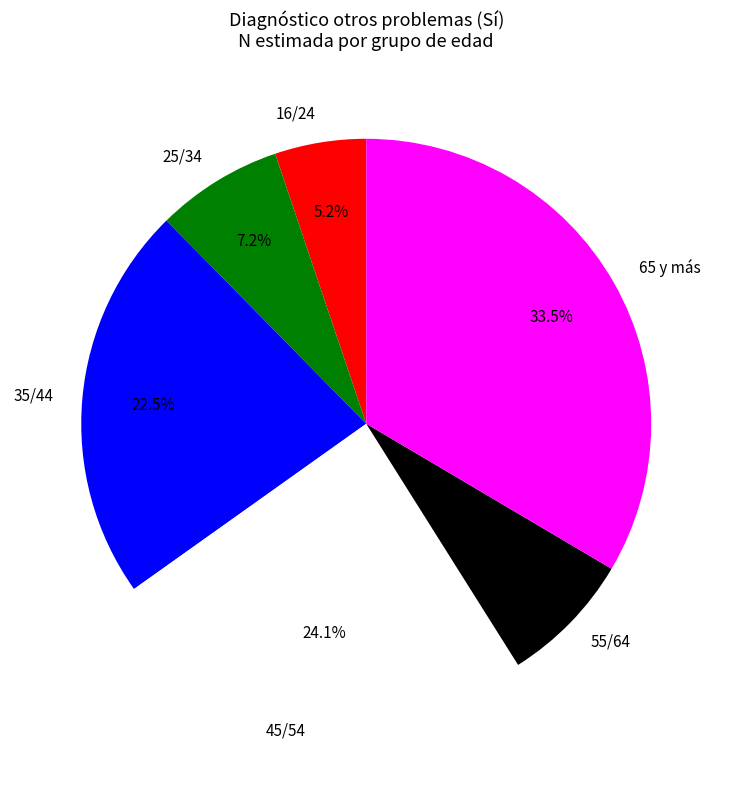

What is the smallest slice in the pie chart?

16/24